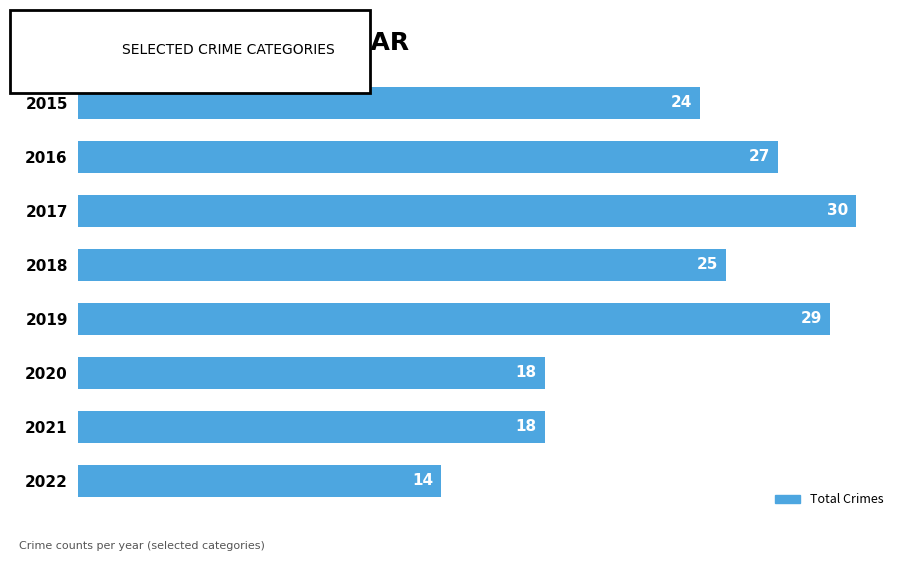

Does the chart contain any negative values?

No